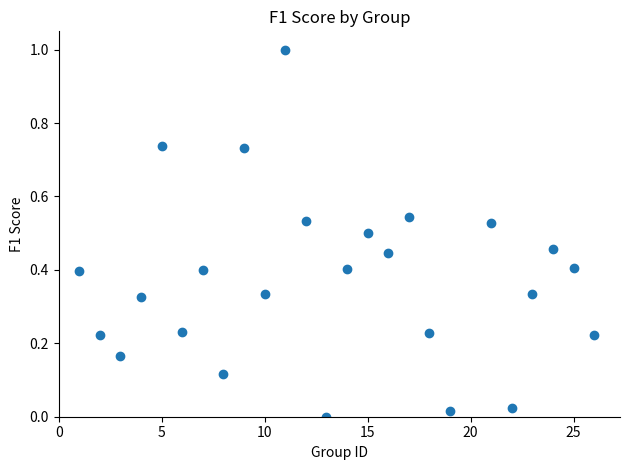

What is the range of X values (max minus min)?

25.0